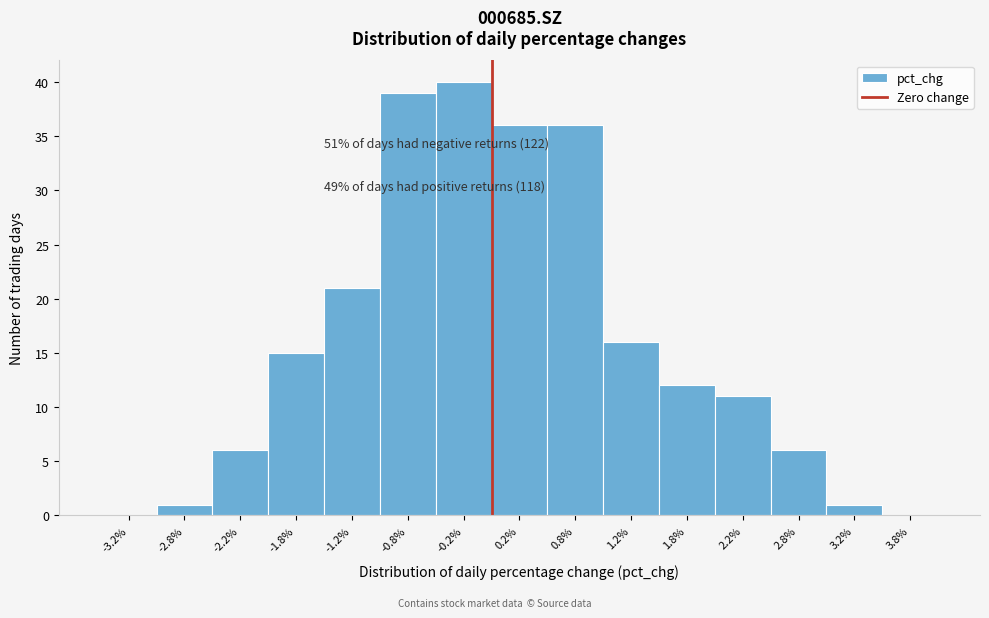

Which range on the x-axis has the tallest bar?

-0.5 to 0.0